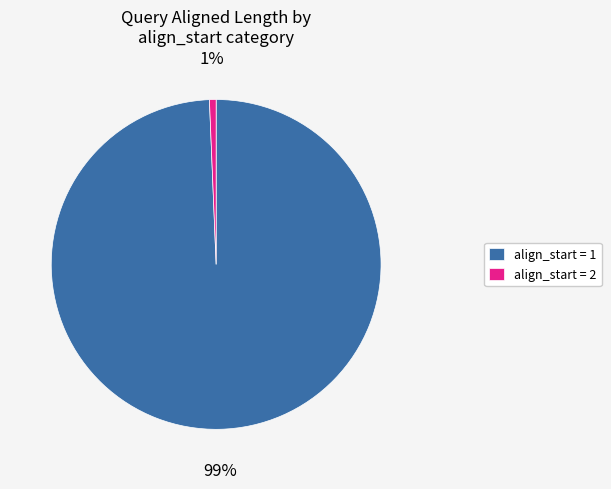

How many segments does this pie chart have?

2